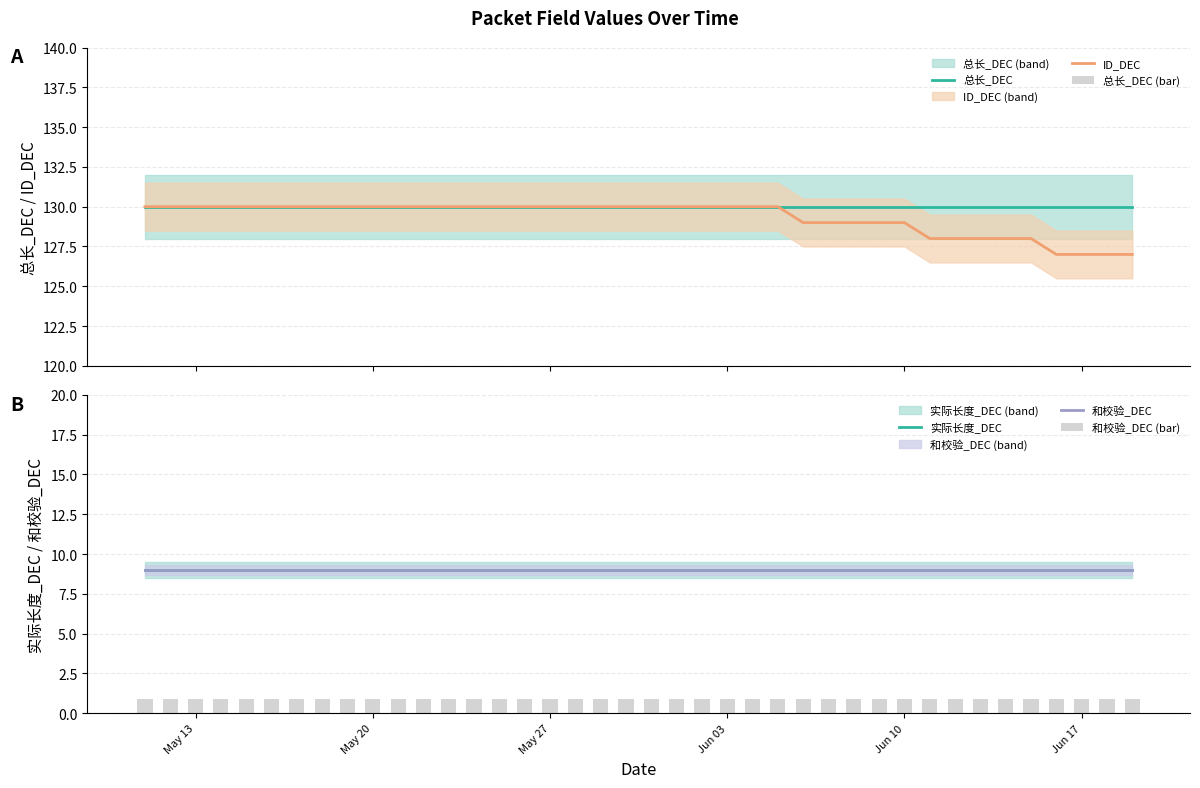

What is the highest value of the 总长_DEC series?

130